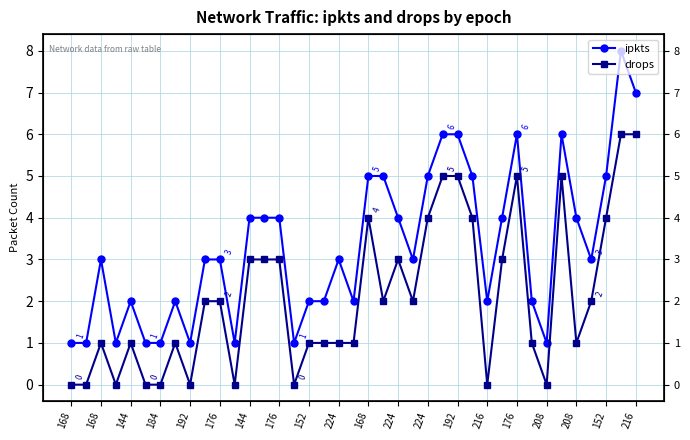

What is the spread (max minus min) of values at 144?

1